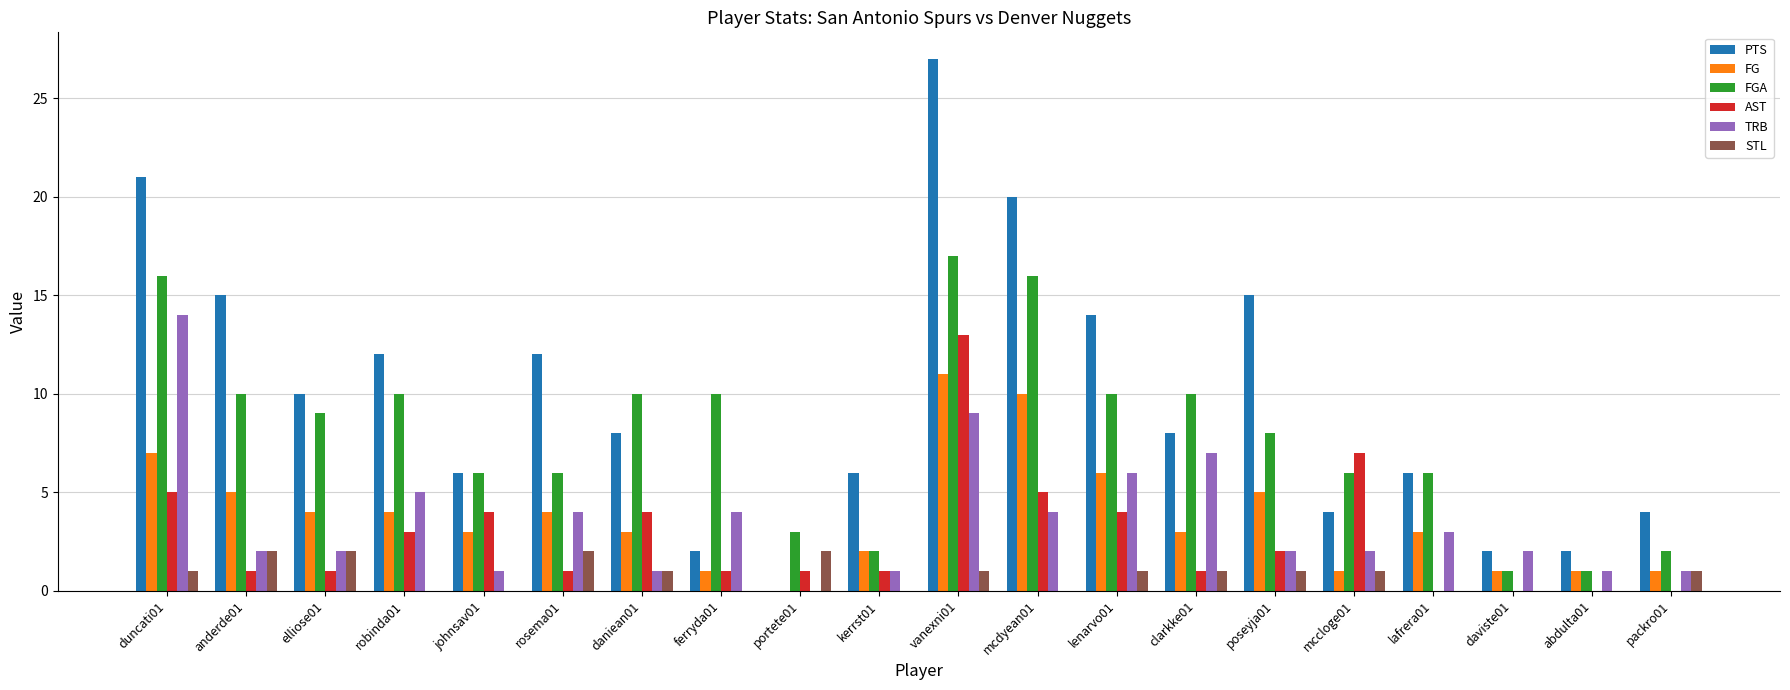

Which series has the largest total across all categories?

PTS